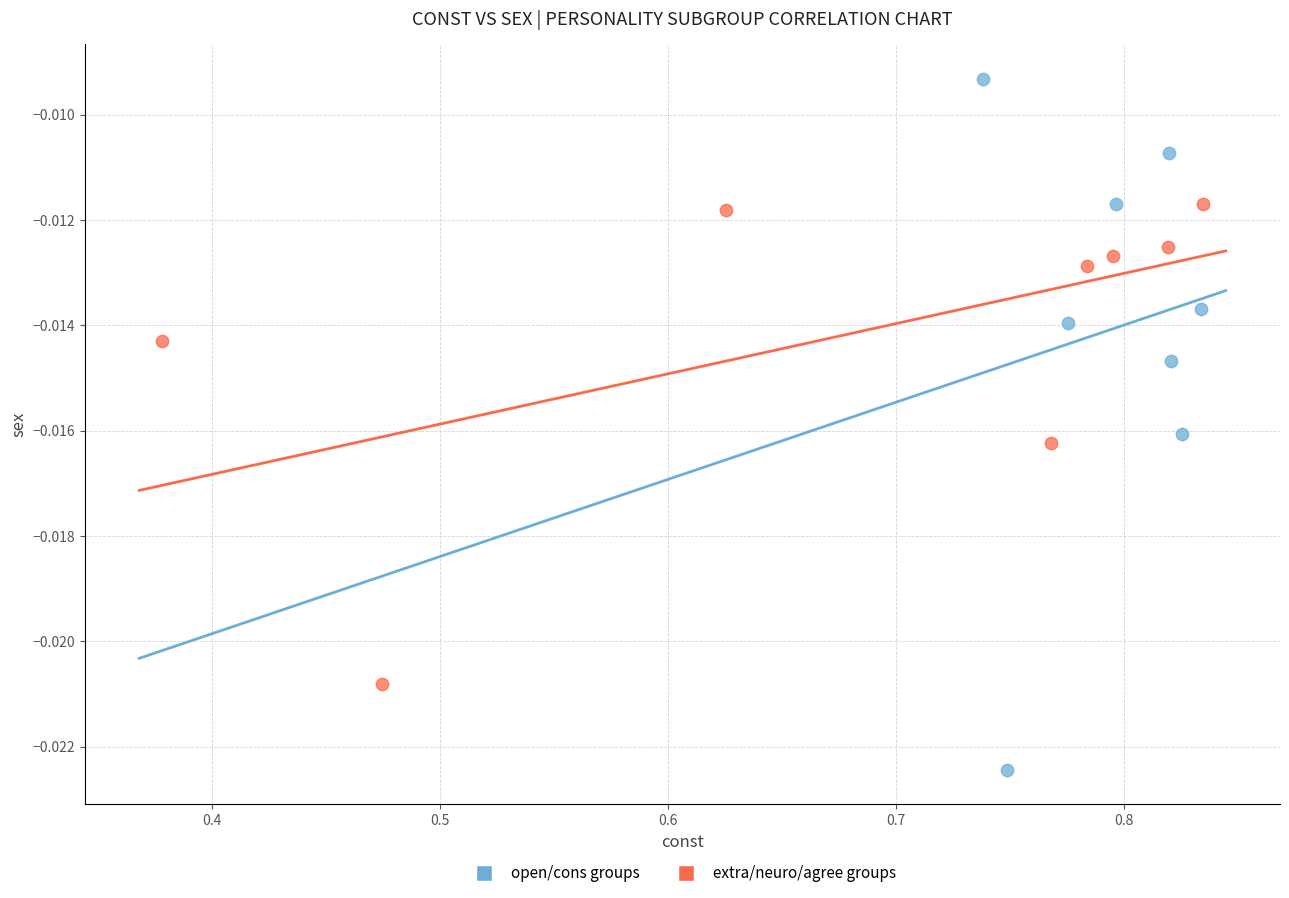

Which series contains the highest Y value?

open/cons groups